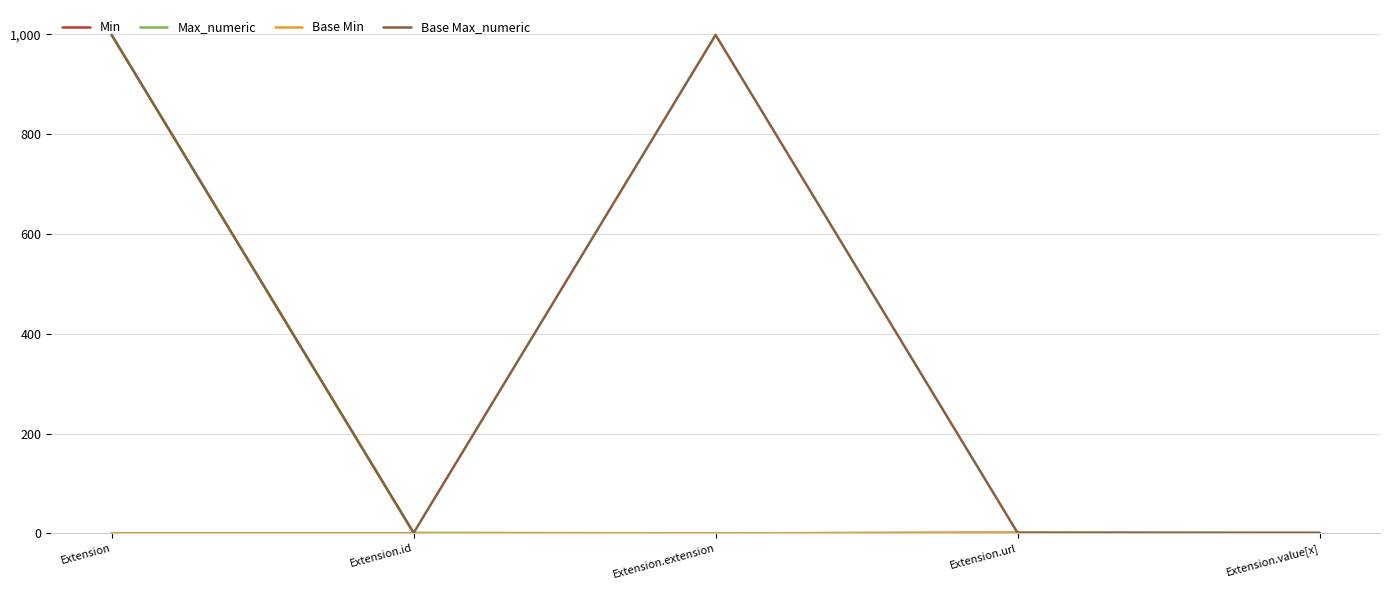

What is the difference between the maximum and minimum values in the Base Min series?

1